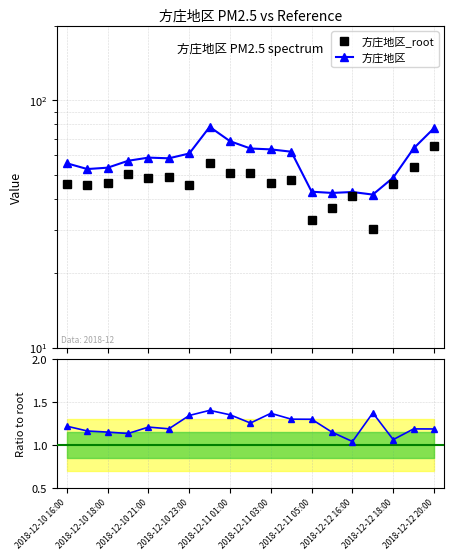

At how many categories does at least one series exceed 50?

14